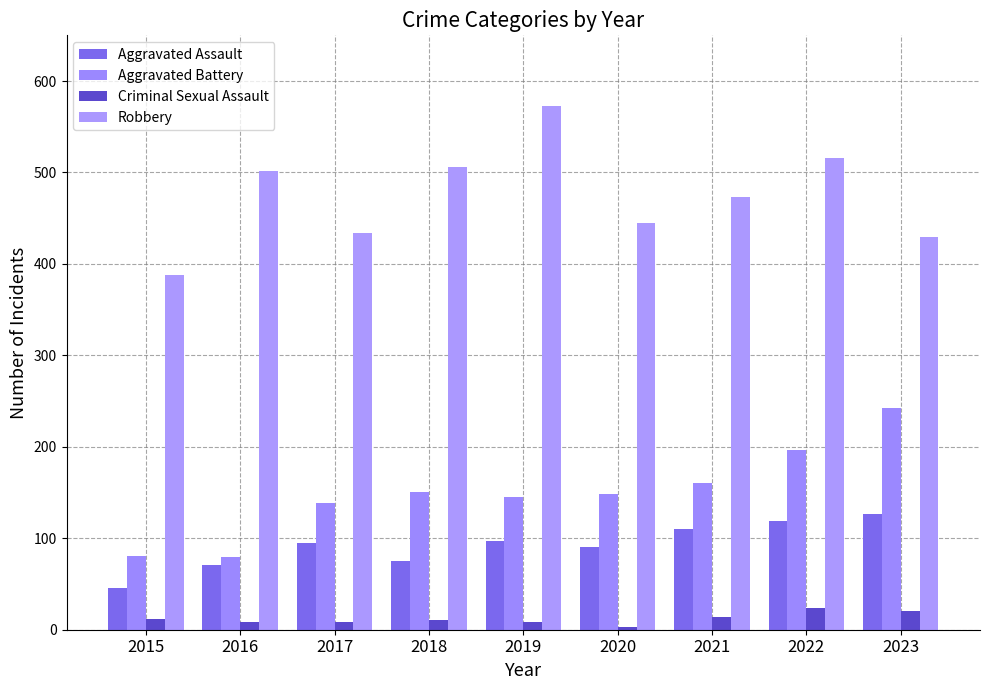

List the series in order of their peak value, highest first.

Robbery, Aggravated Battery, Aggravated Assault, Criminal Sexual Assault